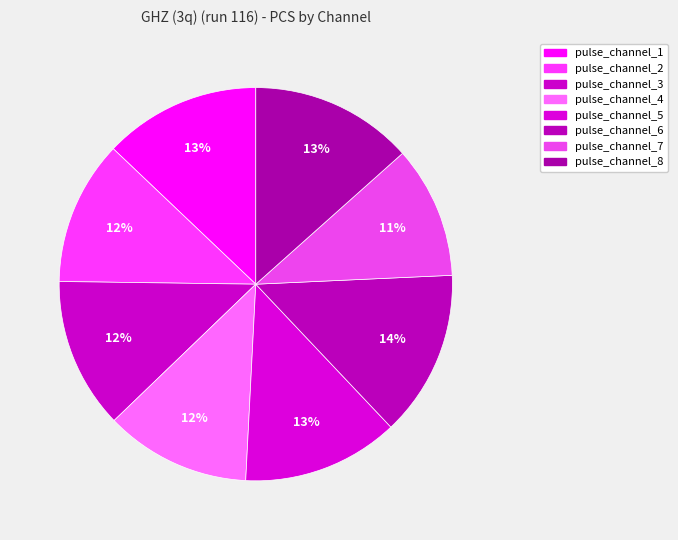

Count the number of slices in the pie.

8